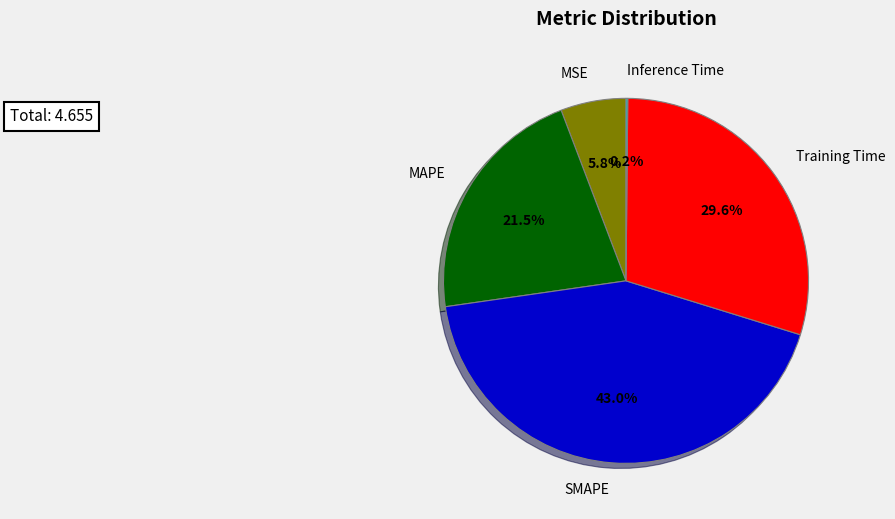

What is the largest slice in the pie chart?

SMAPE